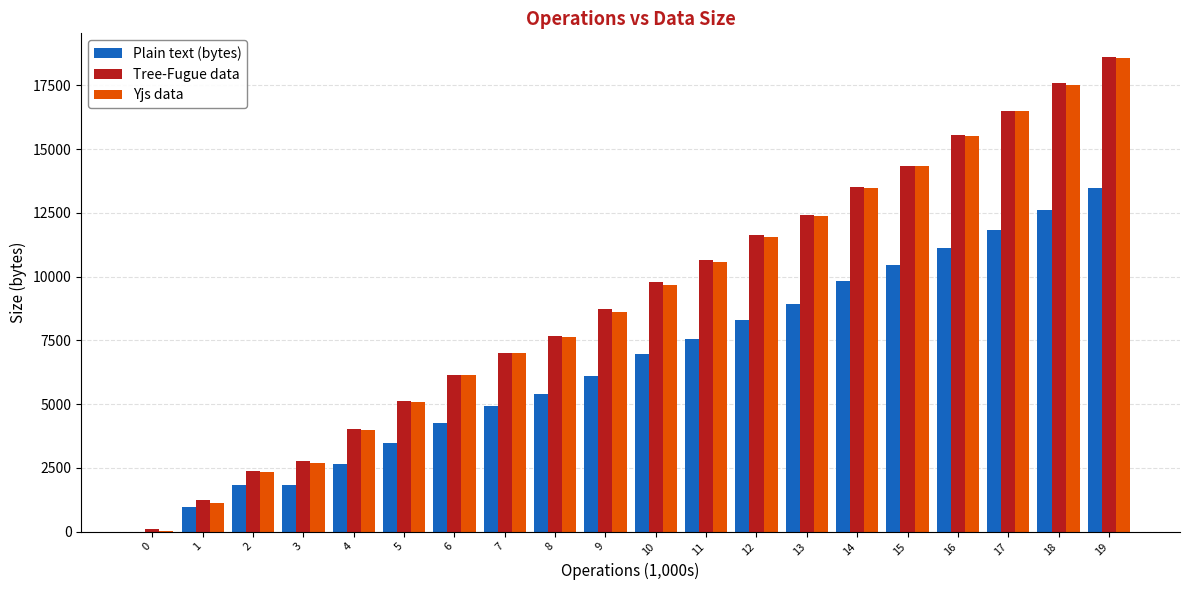

Is the value of Tree-Fugue data at 15 greater than the value of Plain text (bytes) at 2?

Yes